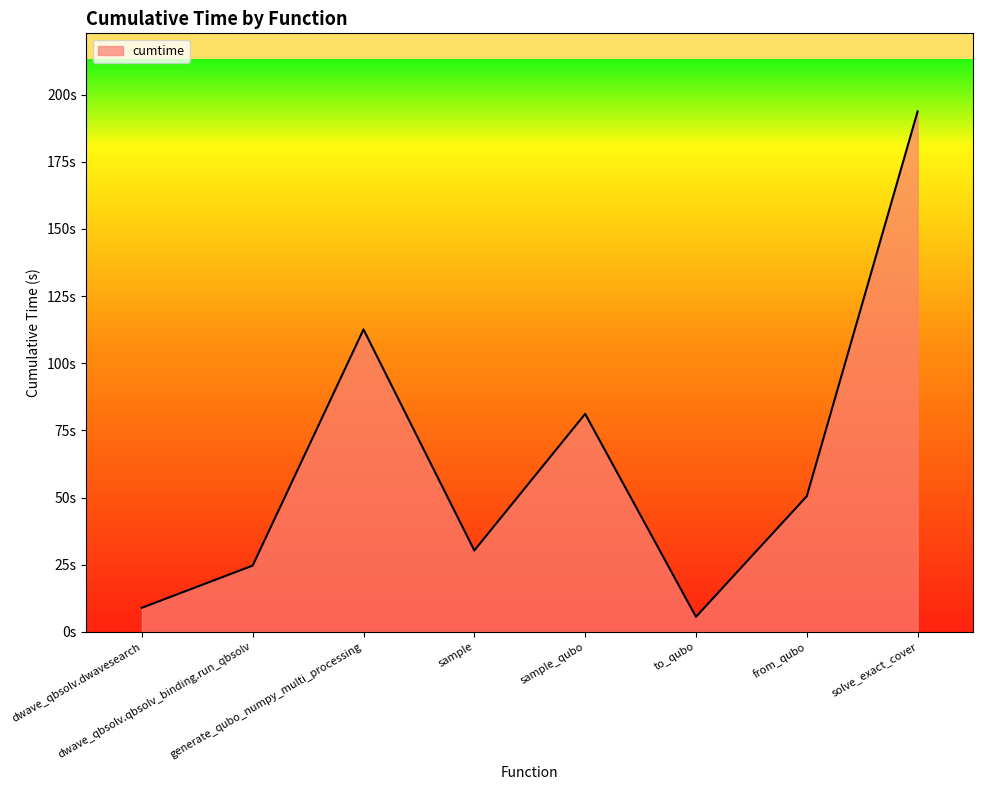

What is the greatest value displayed?

193.8